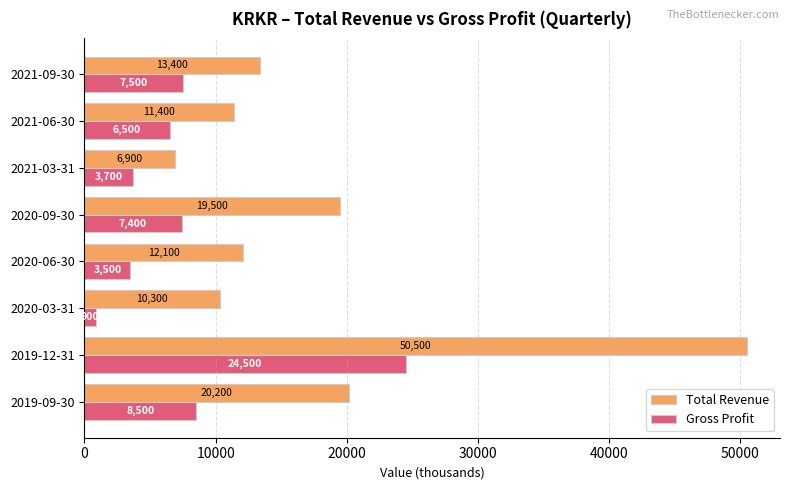

The value of Total Revenue at 2020-09-30 is 19500. True or false?

True